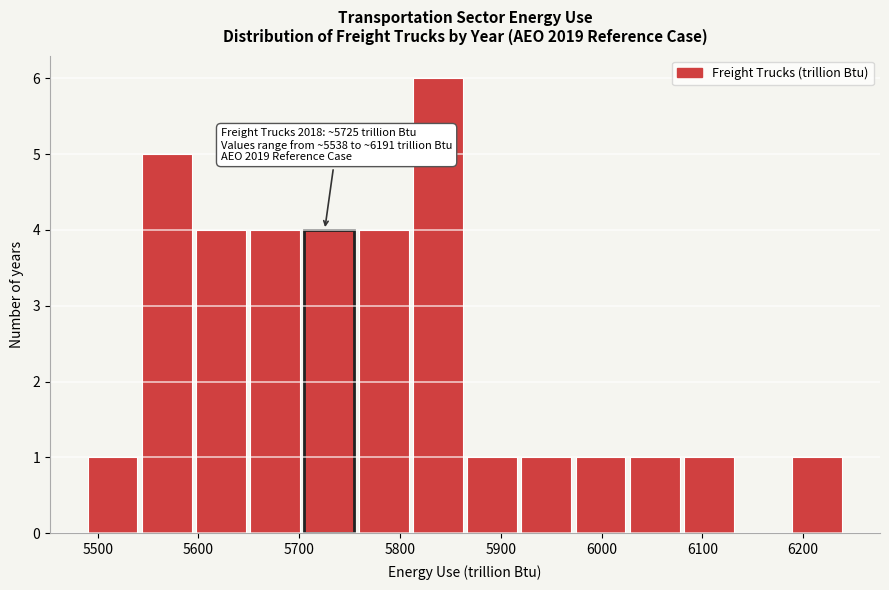

Over which range of the x-axis is the bar tallest?

5810 to 5860